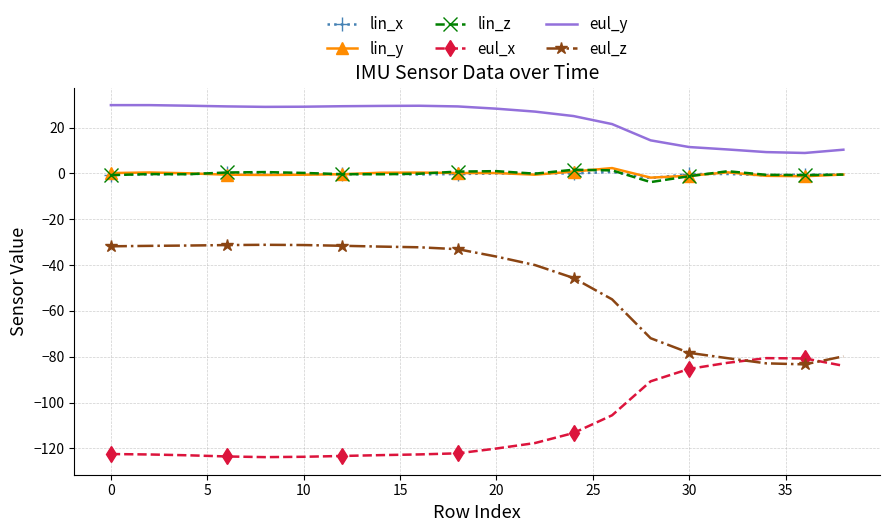

True or false: lin_z has more than 2 interior local peaks.

True